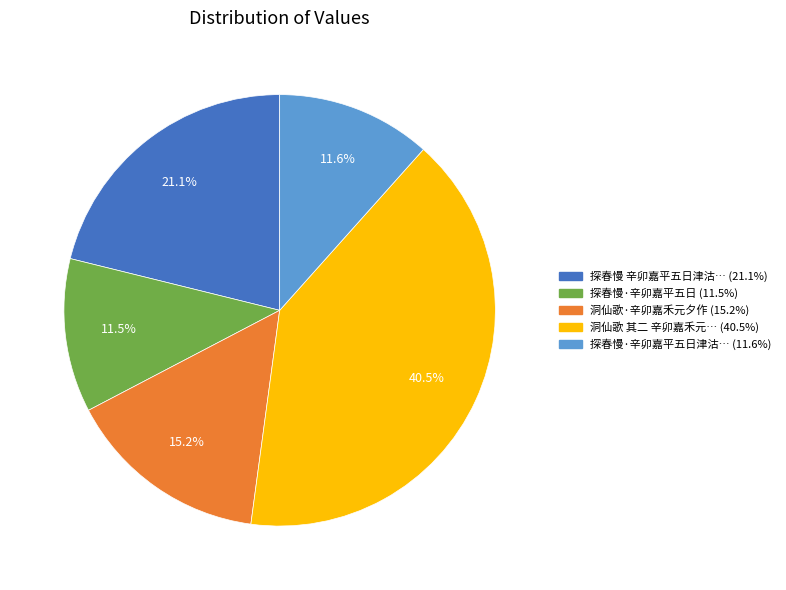

Does any single category account for the majority?

No